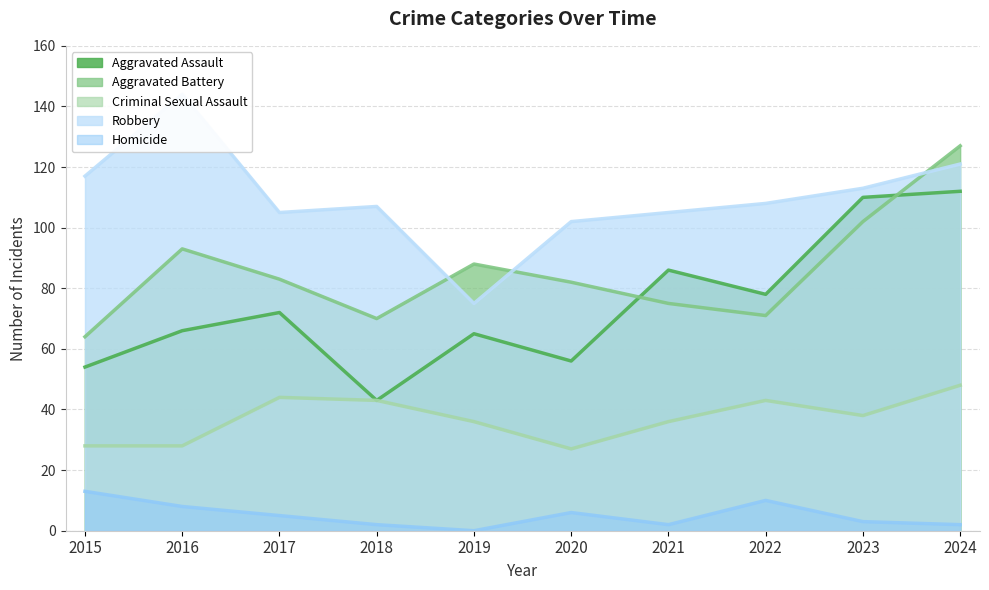

True or false: Criminal Sexual Assault has a value of 9 at 2023.

False